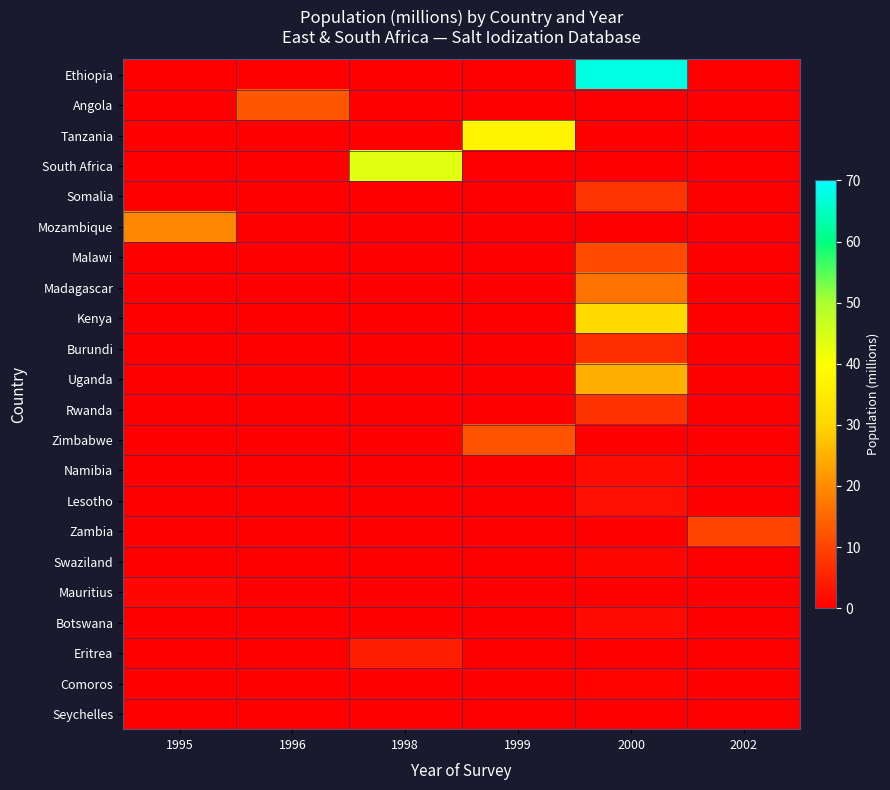

Between 1995 and 1998, which is larger?

1995